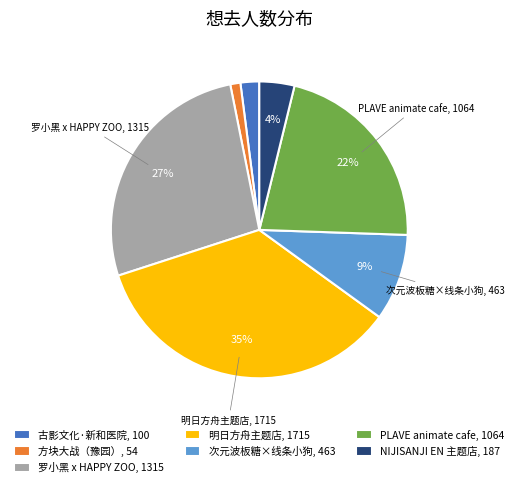

Does any single category account for the majority?

No